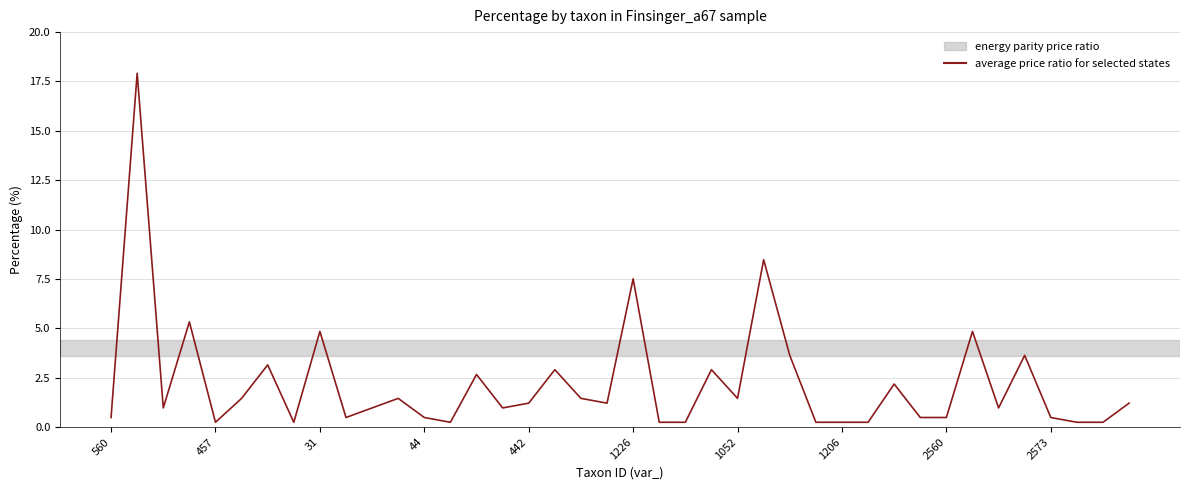

What is the difference between the second highest and minimum values?

8.2